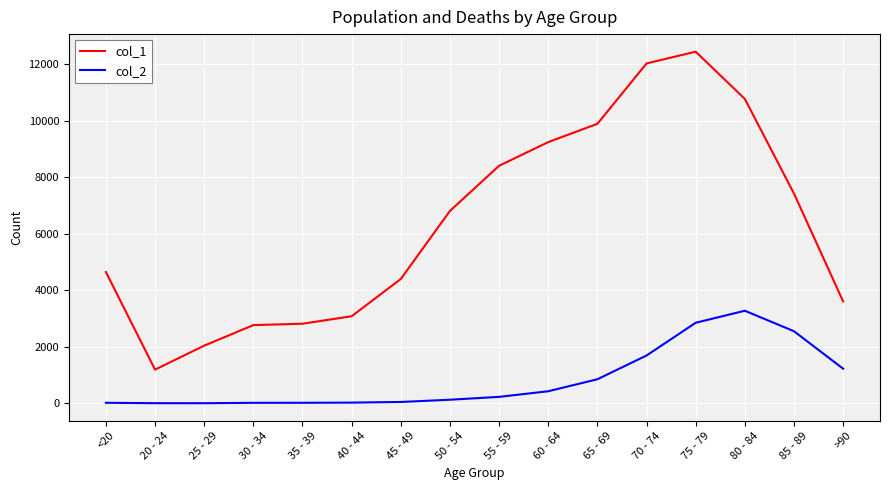

True or false: col_1 and col_2 intersect in this chart.

False